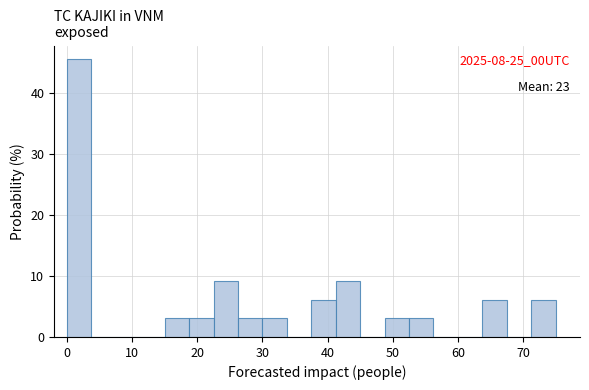

Around what value on the x-axis is the tallest bar? Give the approximate position of its centre, as read against the axis.

2